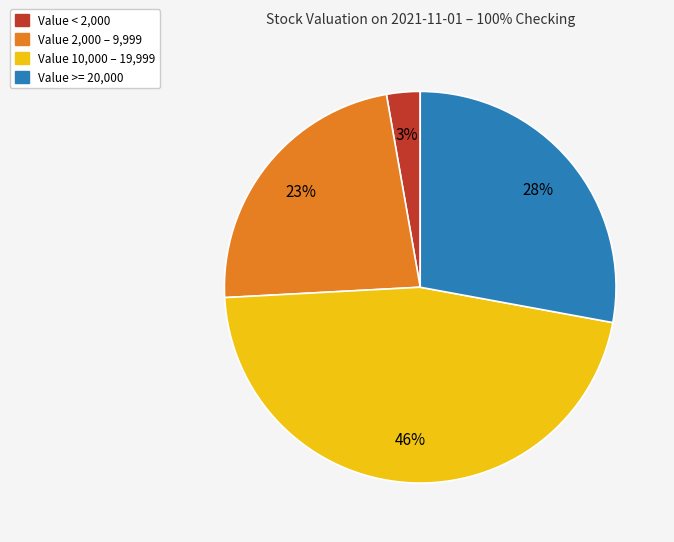

To the nearest percent, what is the average slice percentage?

25%